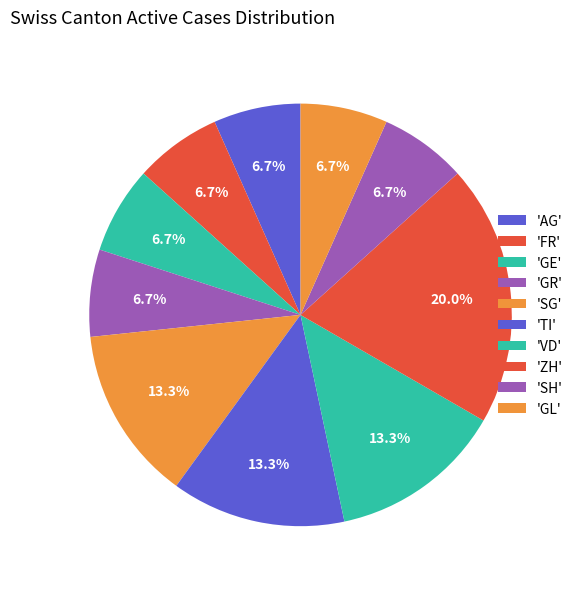

Does any single category account for the majority?

No